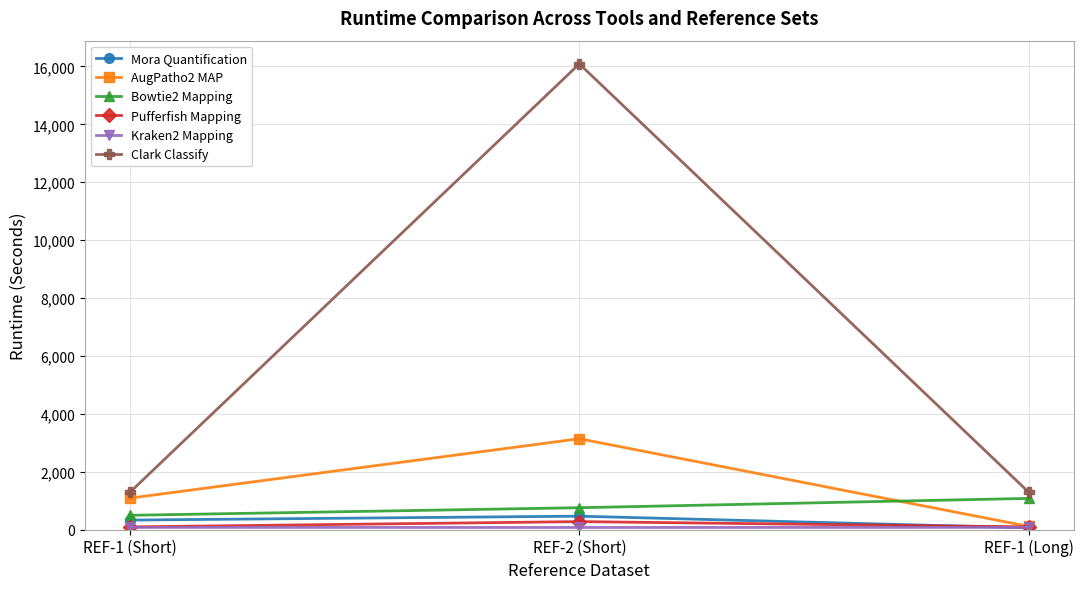

Between REF-2 (Short) and REF-1 (Long), which series saw the biggest shift?

Clark Classify